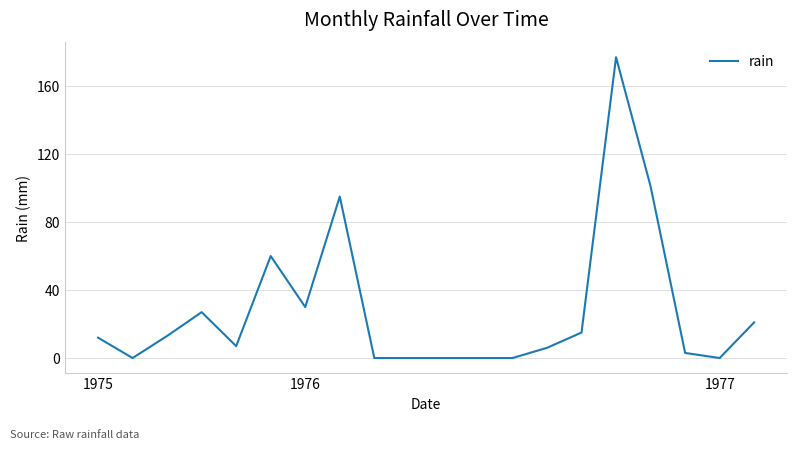

What is the maximum value shown in the chart?

177